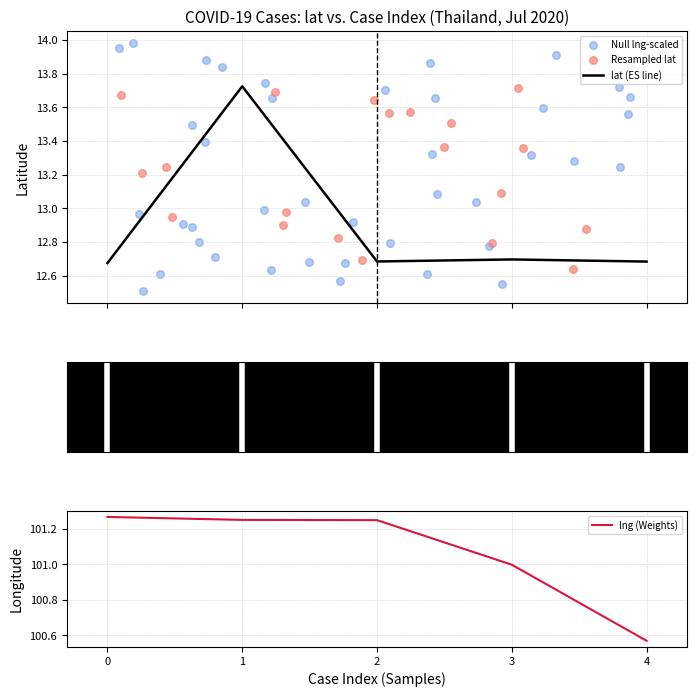

Which series has the largest total across all categories?

lng